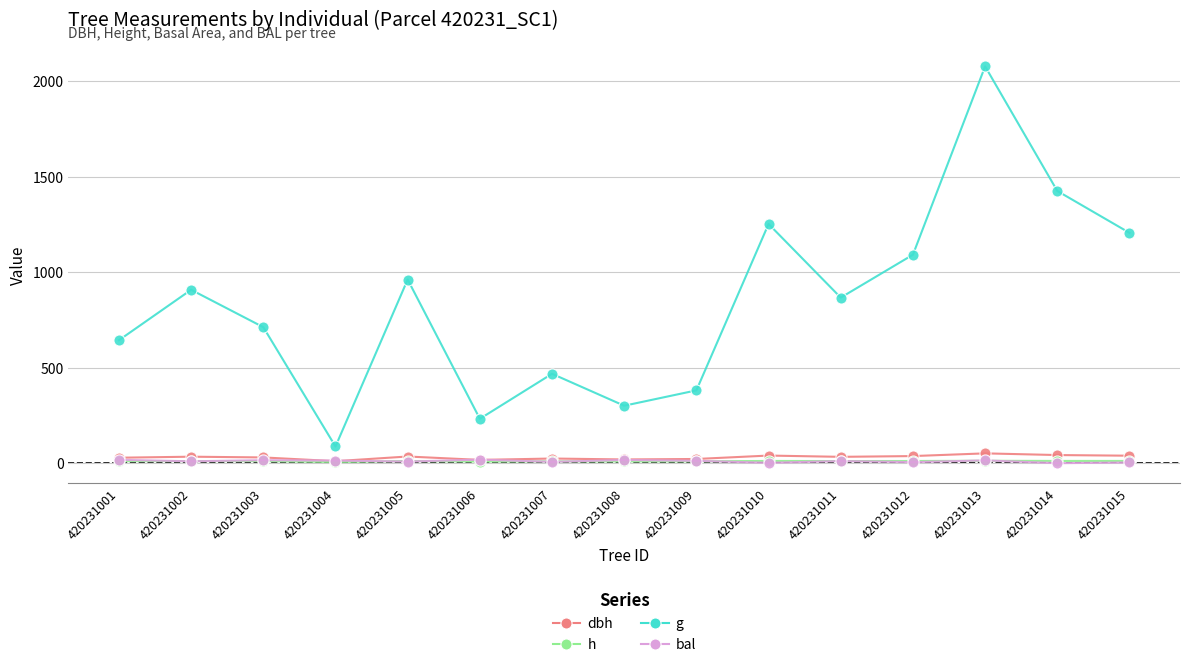

True or false: dbh has a value of 37.3 at 420231012.

True